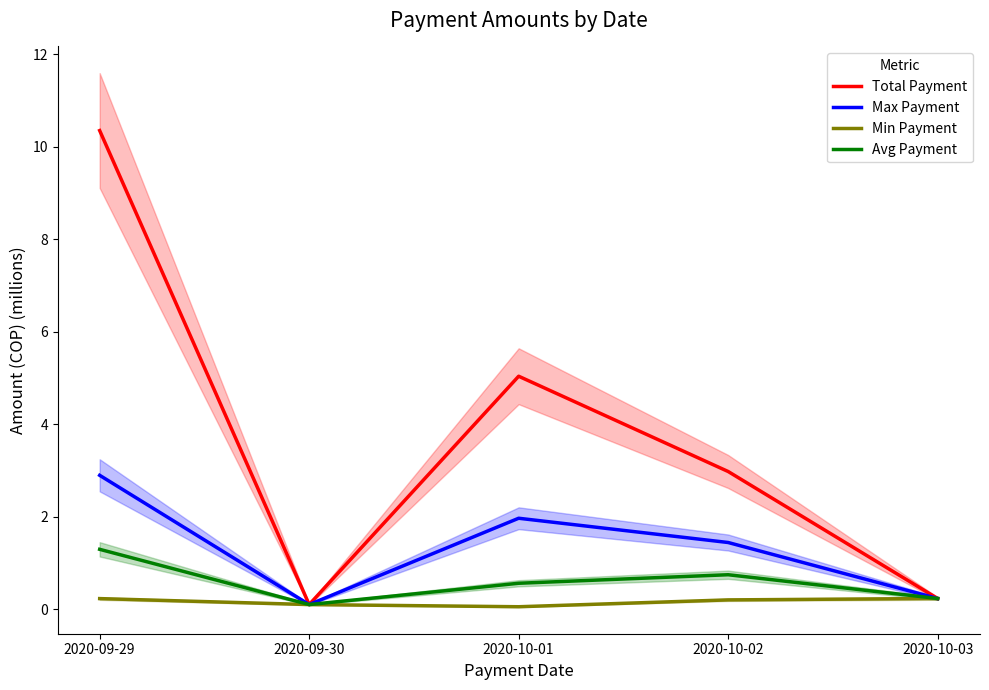

At which category does Min Payment reach its first local valley?

2020-10-01